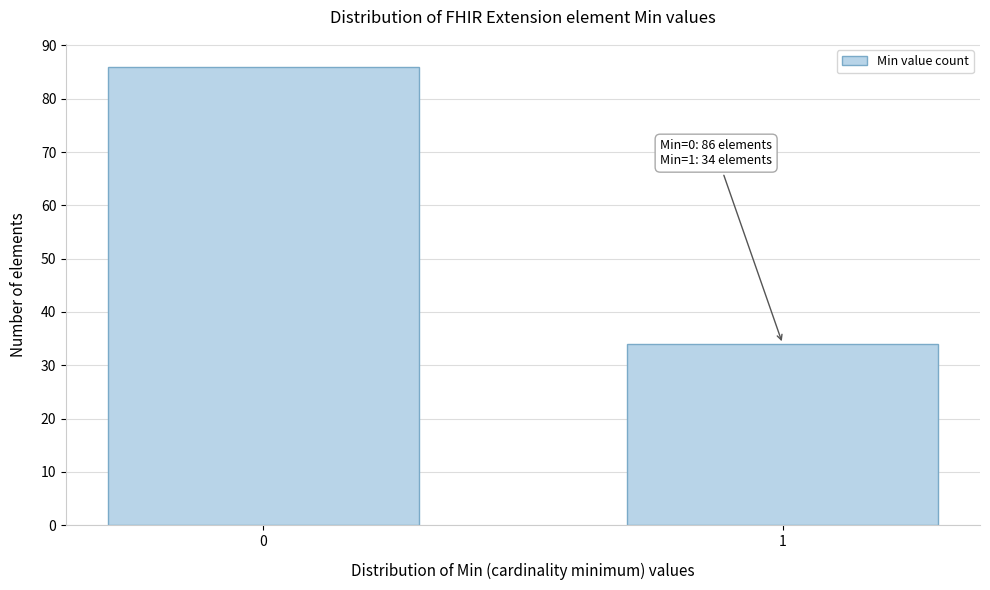

Reading left to right, what are all the values shown in this chart?

86	34